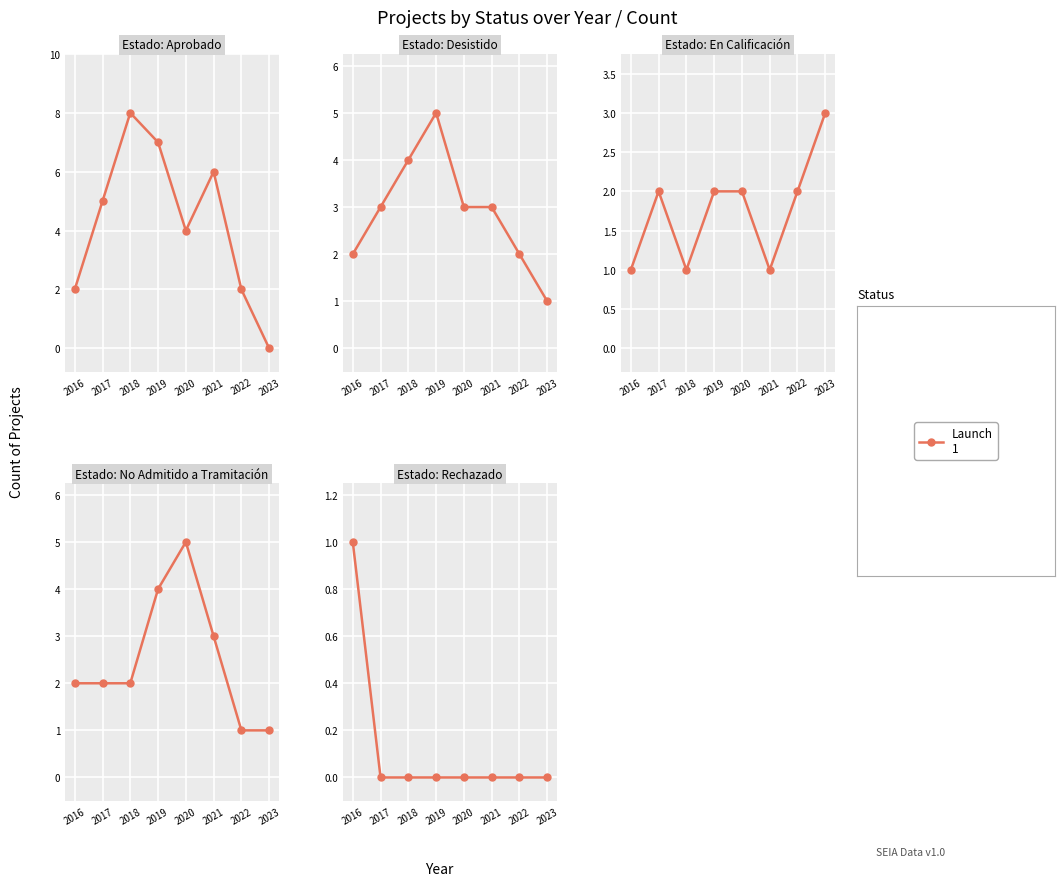

What is the highest value of the Desistido series?

5